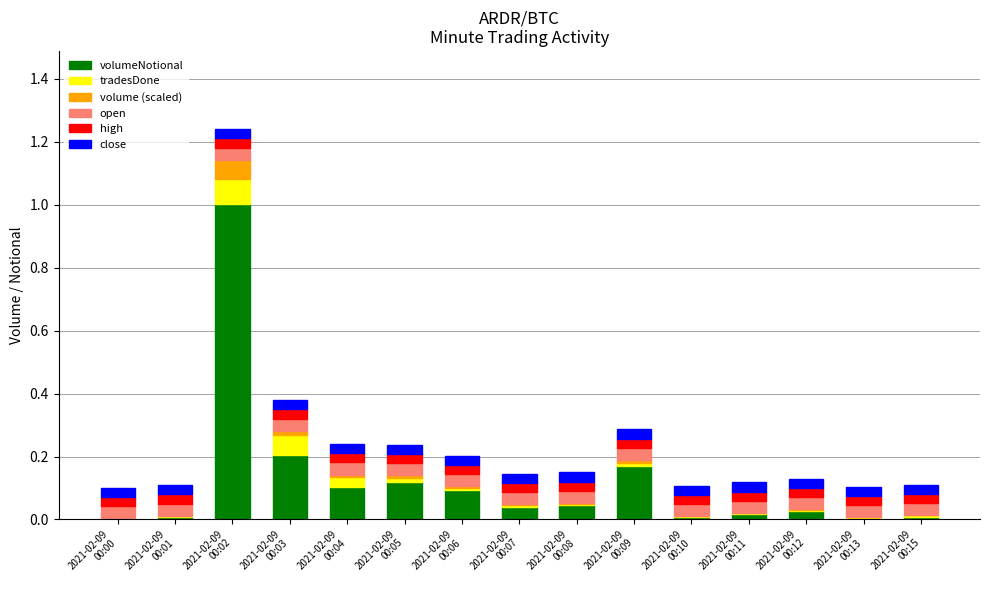

What is the sum of all volumeNotional values?

1.9